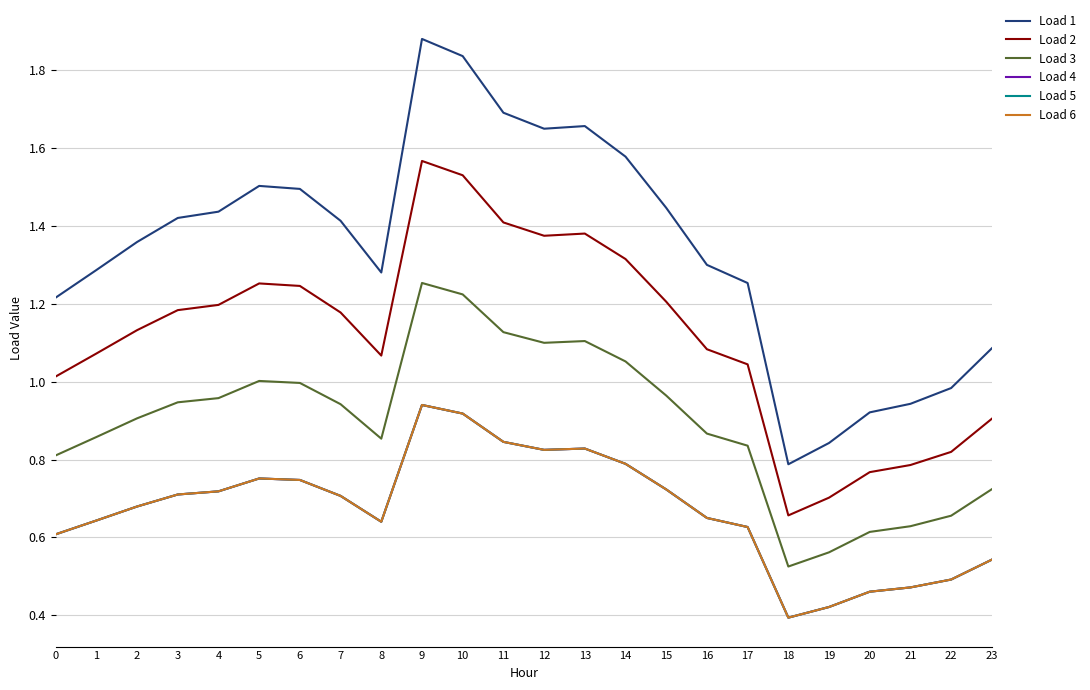

What is the sum of the Load 6 values at 5 and 0?

1.4